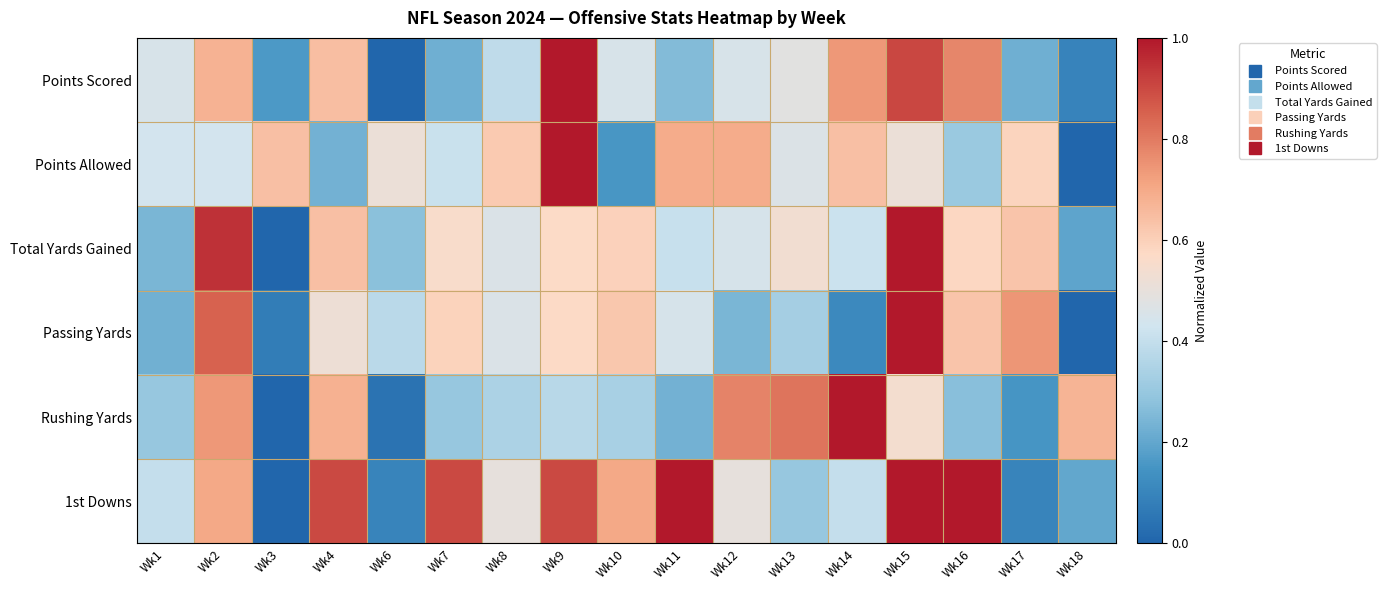

What is the spread (max minus min) of values at Wk16?

0.7